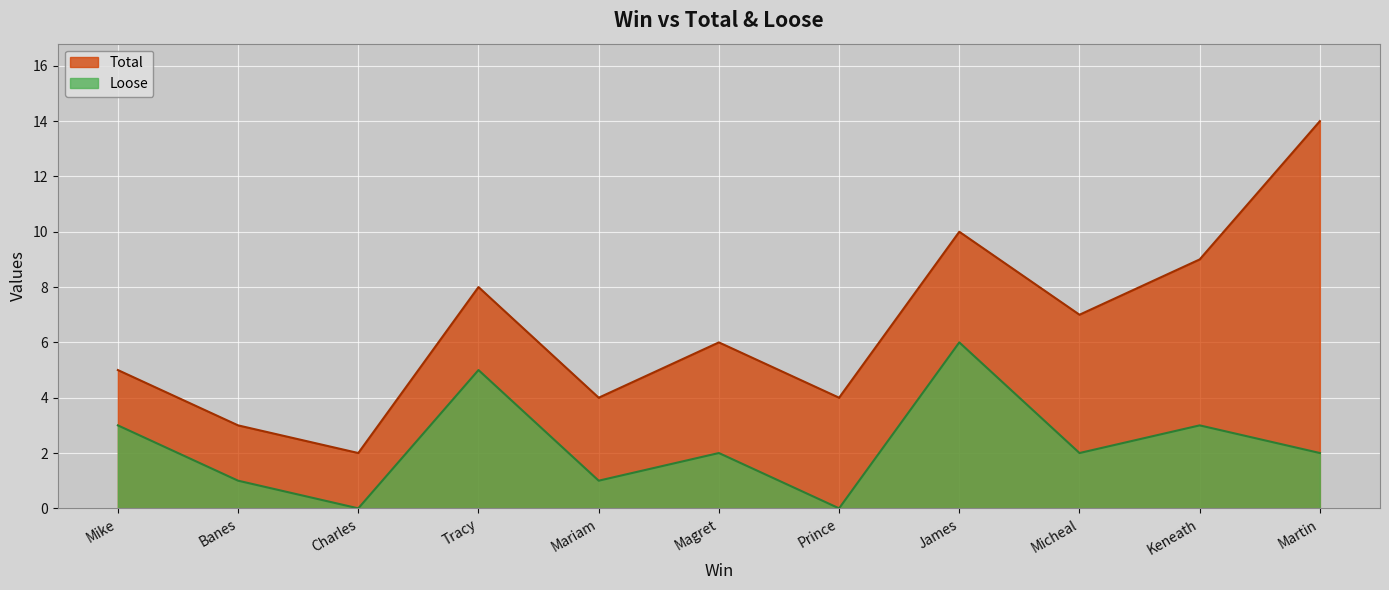

What is the maximum value shown in the chart?

14